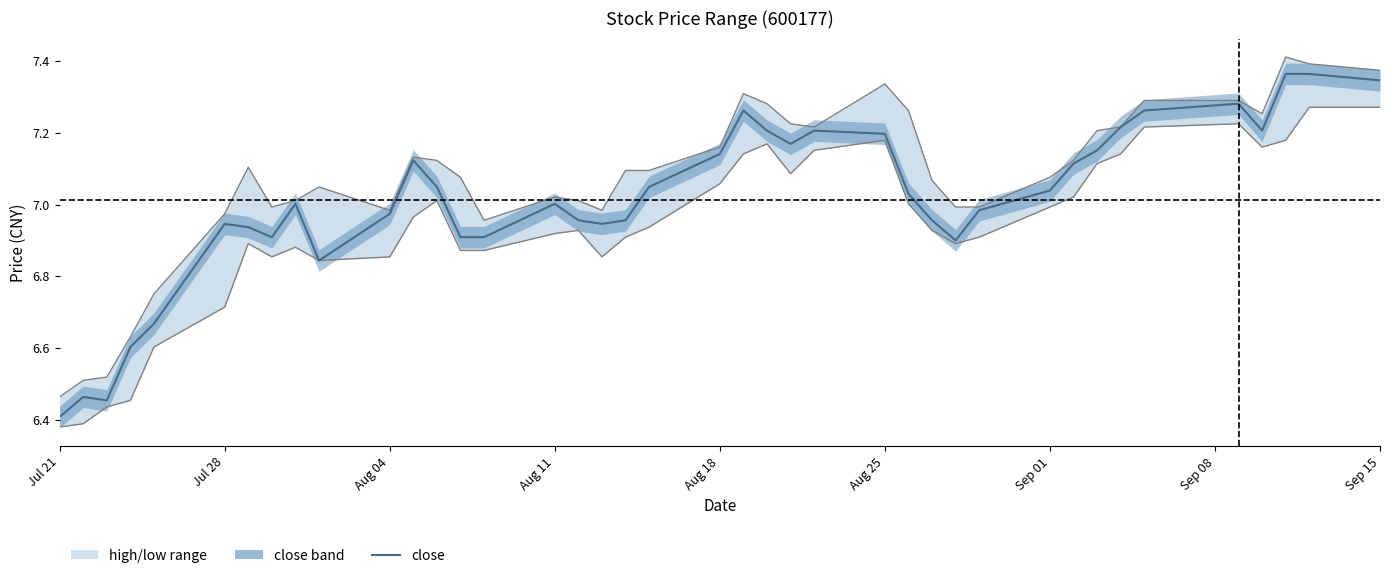

True or false: low and high intersect in this chart.

False